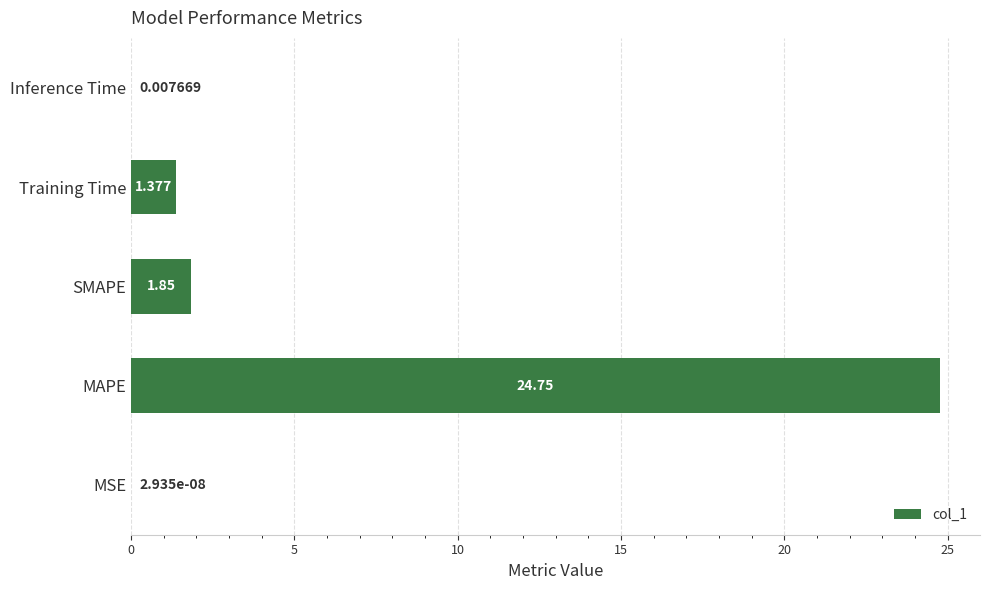

Which has a higher value, Training Time or MAPE?

MAPE